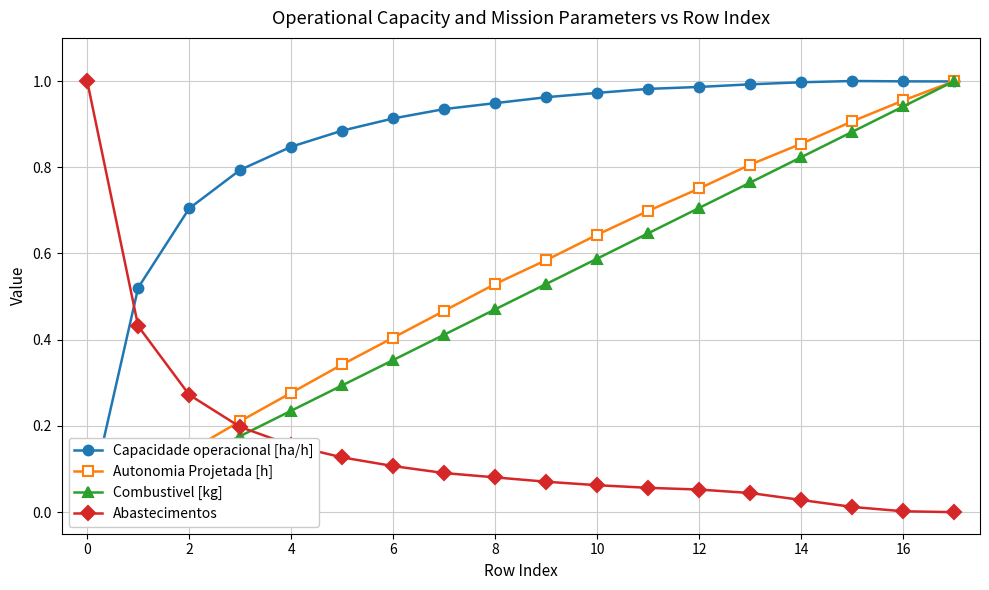

How many lines are shown in the chart?

4